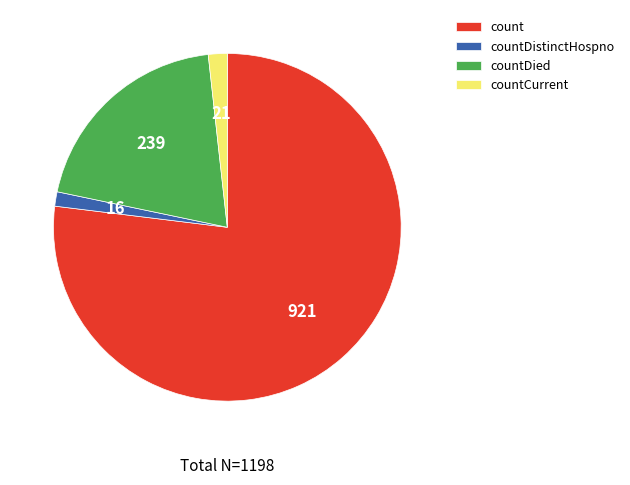

Which category has the biggest portion of the pie?

count